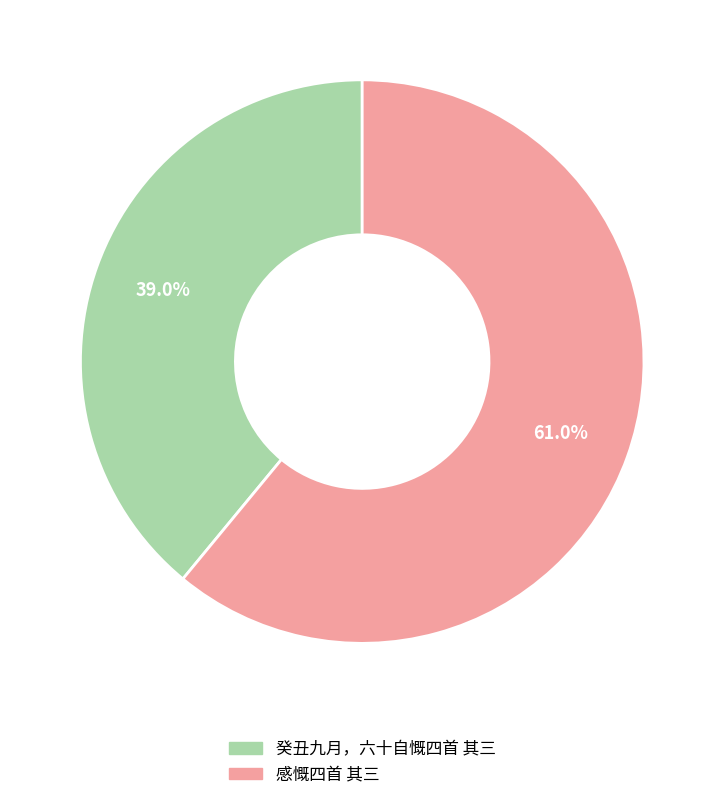

Is it true that 癸丑九月，六十自慨四首 其三 is 34% of the pie?

False